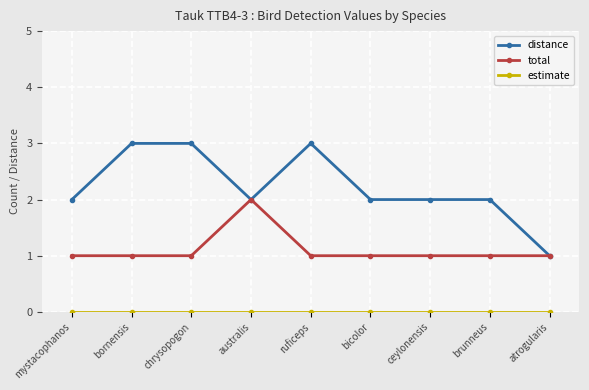

True or false: total has more than 0 interior local peaks.

True